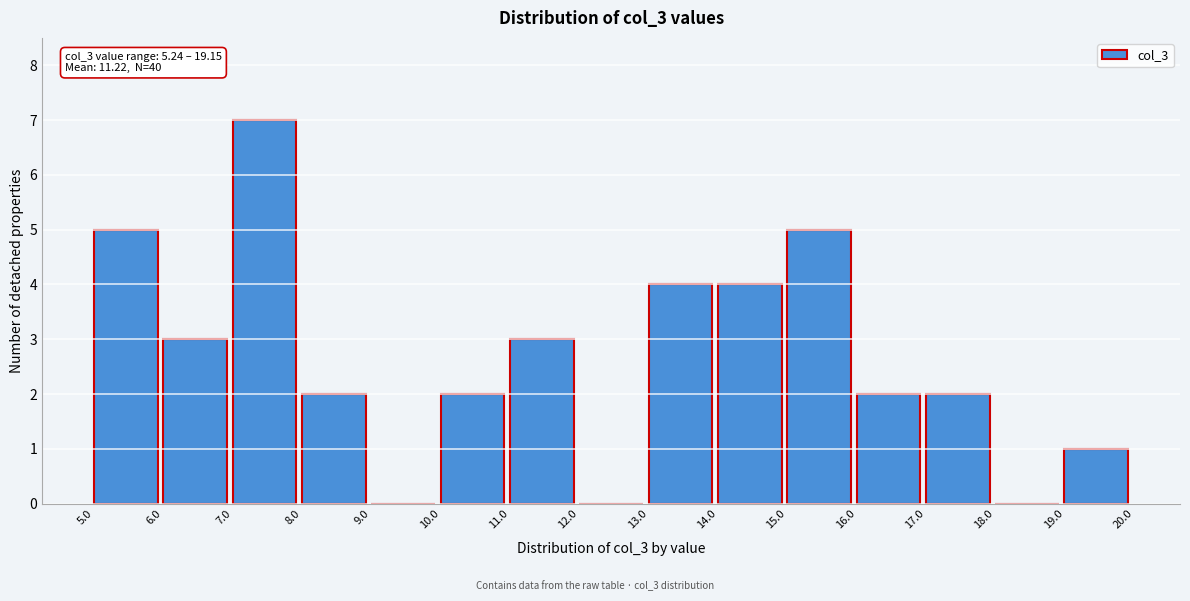

Over which range of the x-axis is the bar tallest?

7.0 to 8.0